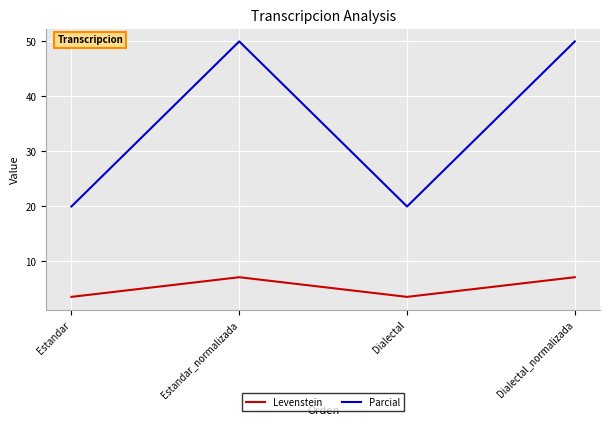

Rank the series by their maximum value, from lowest to highest.

Levenstein, Parcial